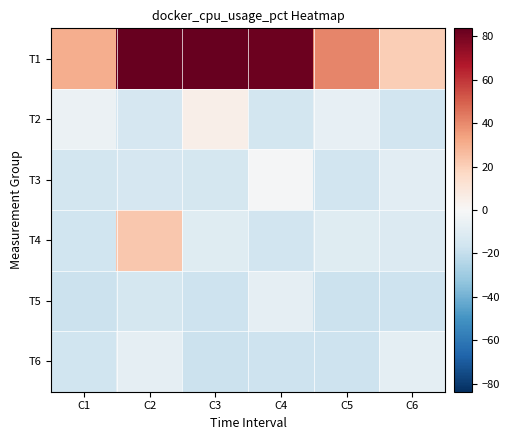

Count the number of data series in this chart.

6